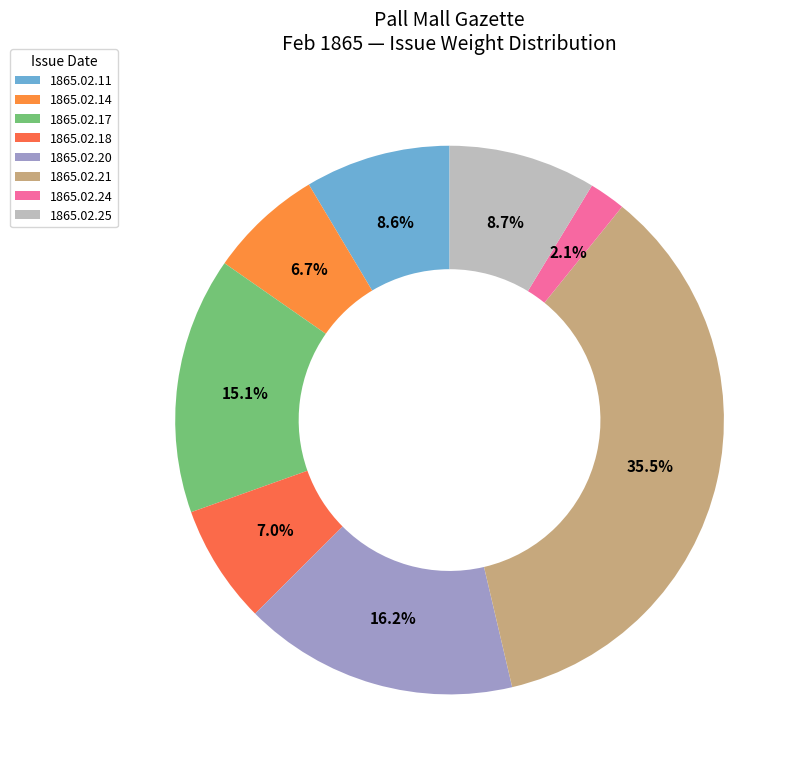

Combined, what portion of the pie is 1865.02.14 and 1865.02.17?

21.9%